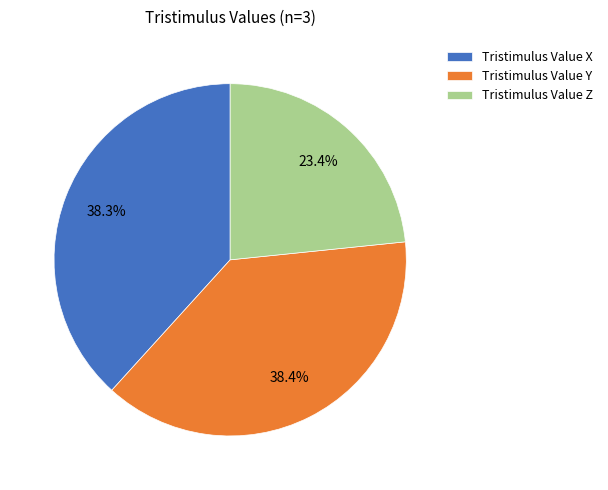

Which has a higher value, Tristimulus Value Z or Tristimulus Value X?

Tristimulus Value X